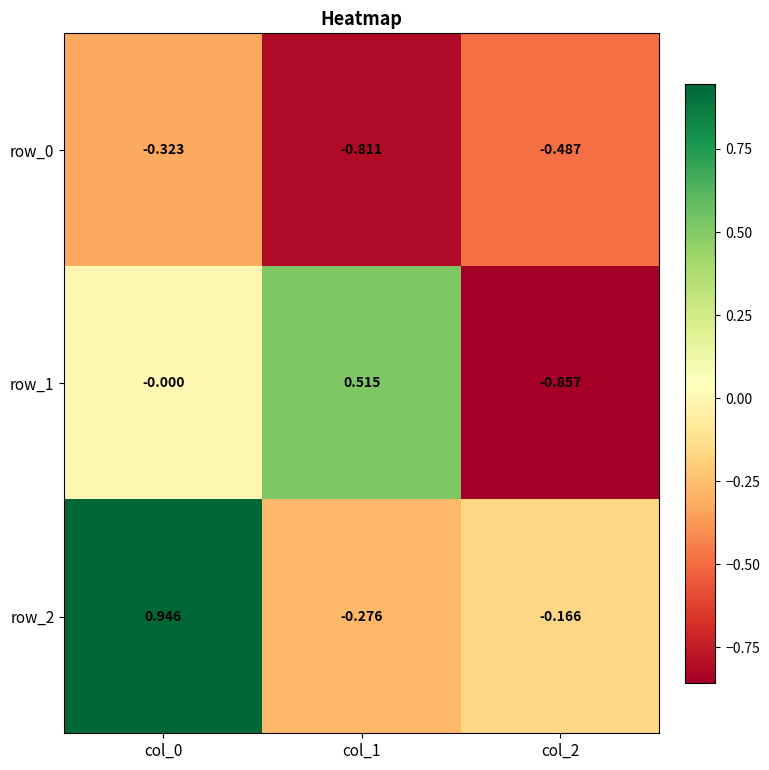

What is the difference between the maximum and minimum values in the row_1 series?

1.4